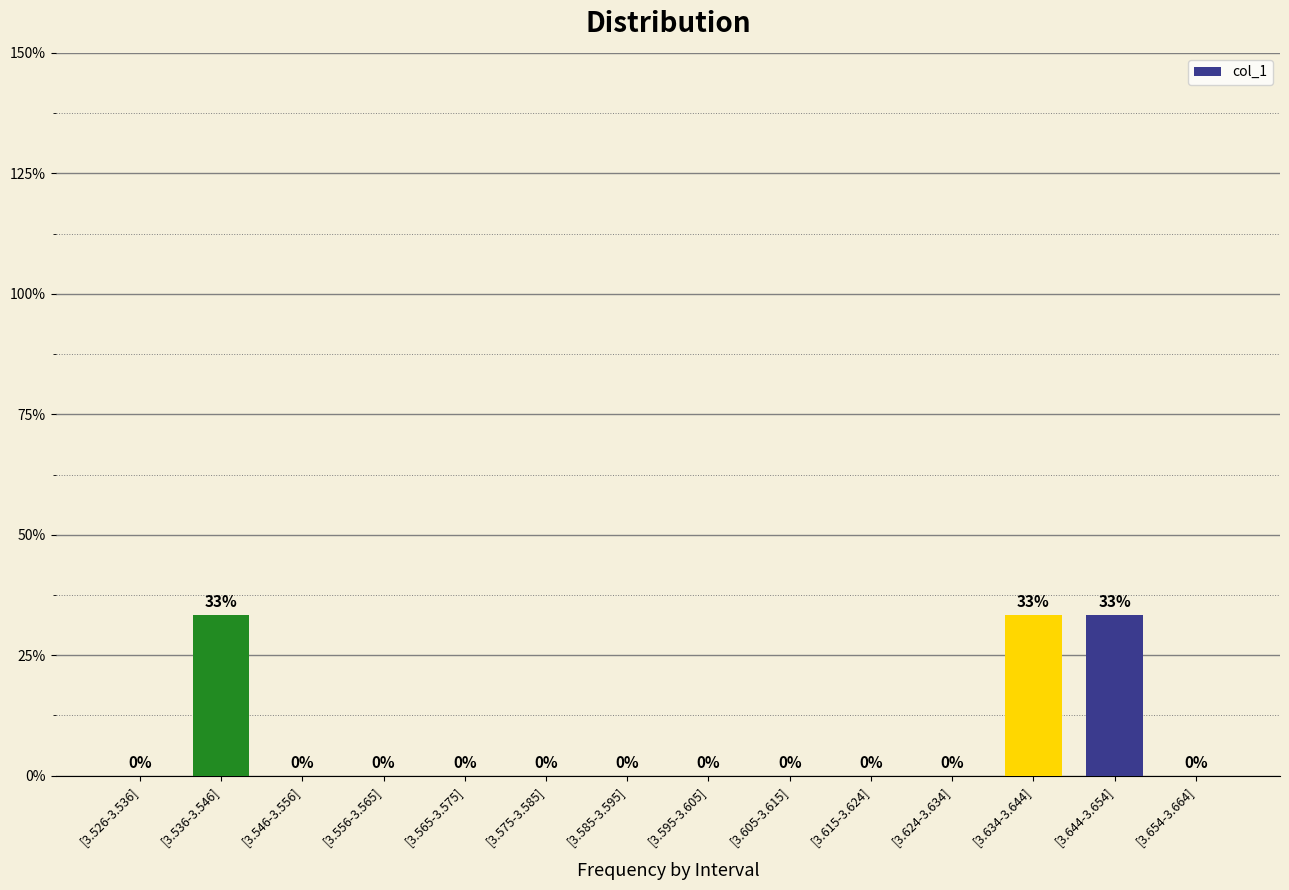

Does the chart contain stacked bars?

No